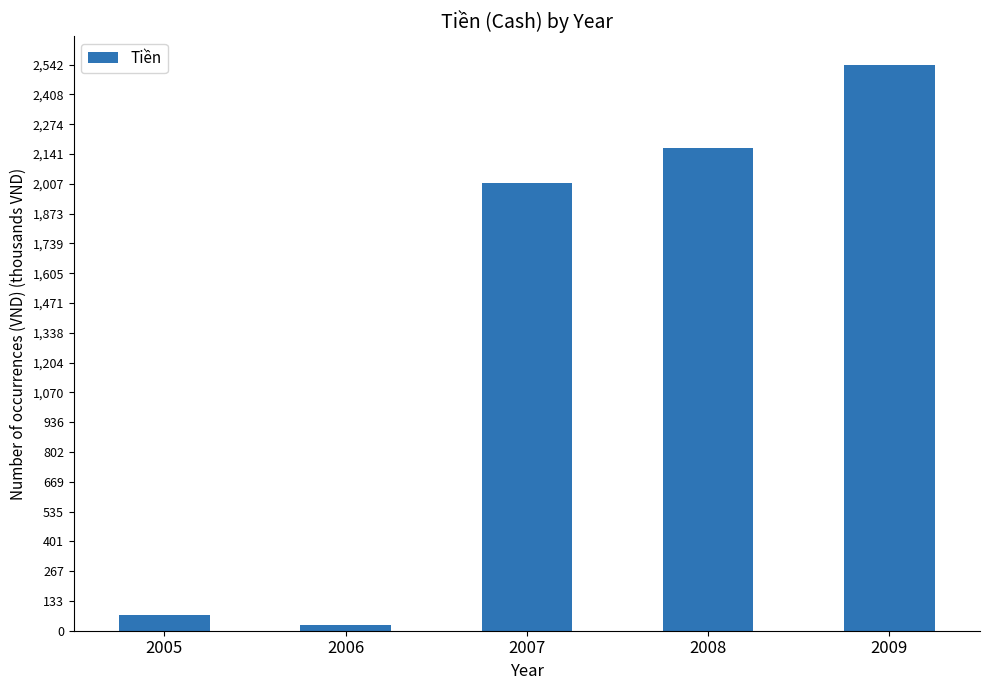

Approximately how many times larger is the value at 2008 compared to 2007?

1.1